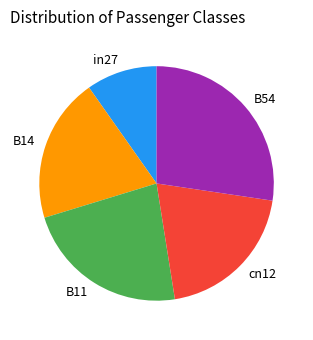

What is the largest slice in the pie chart?

B54